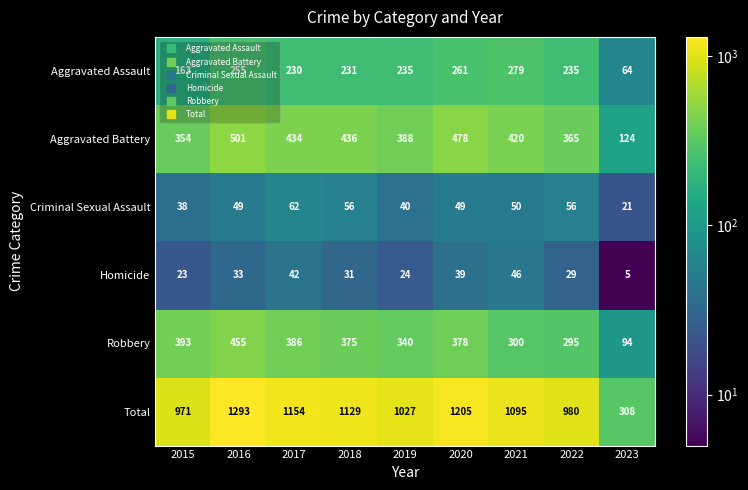

Where does the Aggravated Battery series first go above 420?

2016